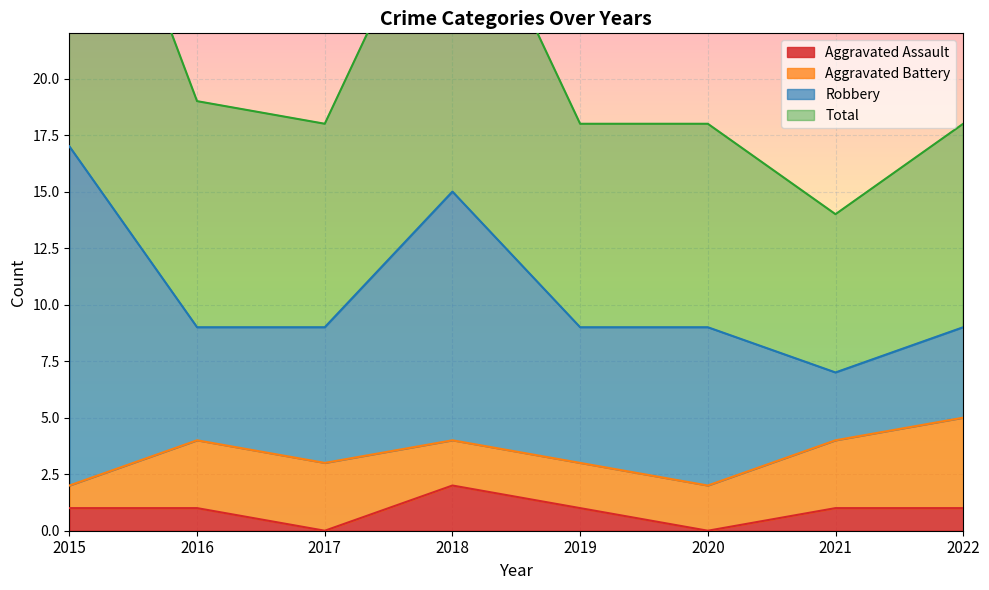

Which category has the highest value in the Aggravated Assault series?

2018